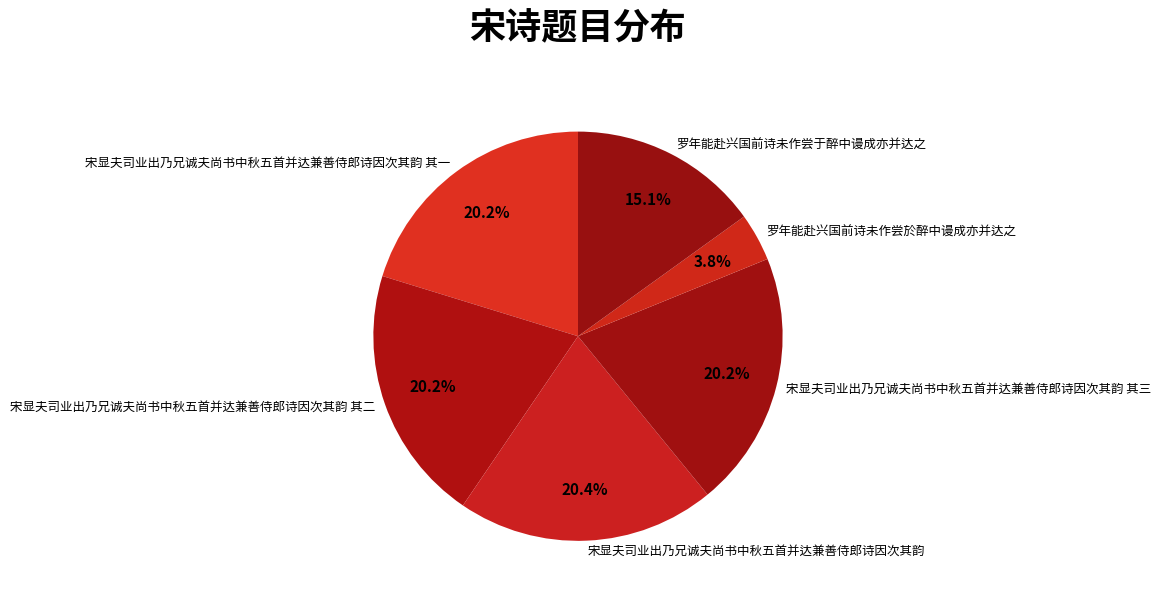

How many slices are in this pie chart?

6